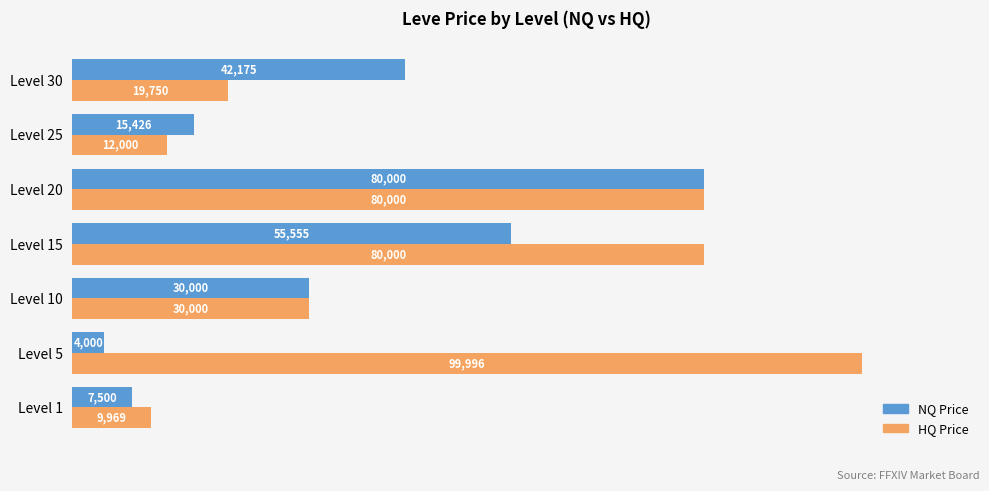

List the series in order of their peak value, lowest first.

NQ Price, HQ Price